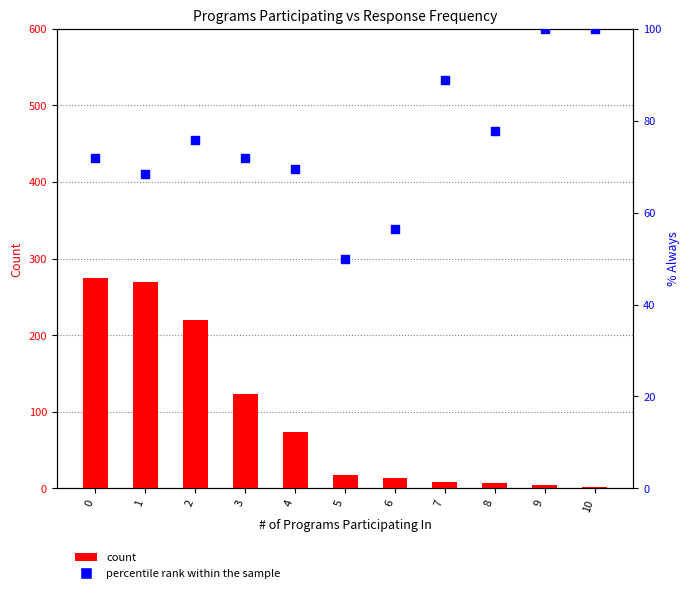

Is the value of percentile rank within the sample at 2 greater than the value of count at 7?

Yes